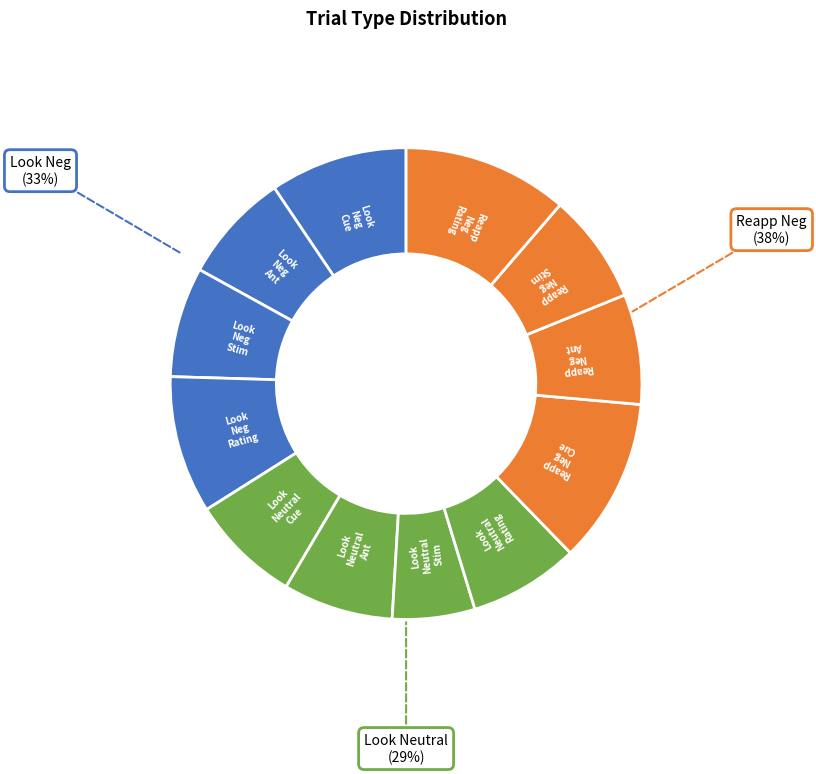

What is the change in value from Reapp_Neg_Ant to Reapp_Neg_Rating?

+2